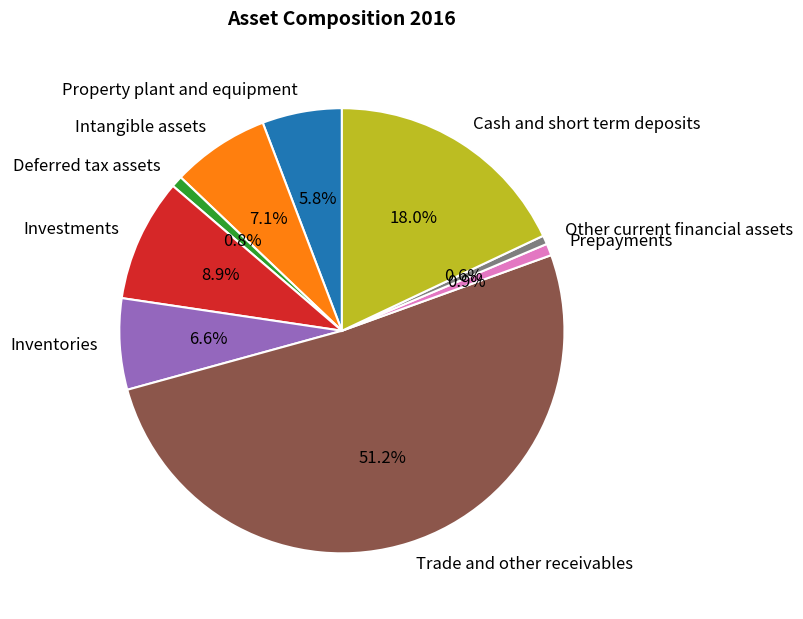

What is the largest slice in the pie chart?

Trade and other receivables